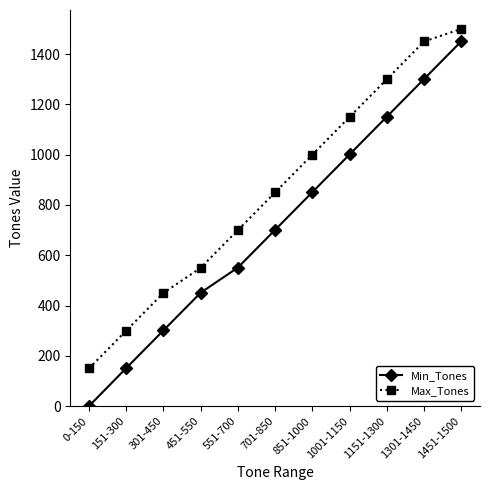

Reading left to right, extract all data points from this chart.

Min_Tones: 0-150=0	151-300=151	301-450=301	451-550=451	551-700=551	701-850=701	851-1000=851	1001-1150=1001	1151-1300=1151	1301-1450=1301	1451-1500=1451
Max_Tones: 0-150=150	151-300=300	301-450=450	451-550=550	551-700=700	701-850=850	851-1000=1000	1001-1150=1150	1151-1300=1300	1301-1450=1450	1451-1500=1500